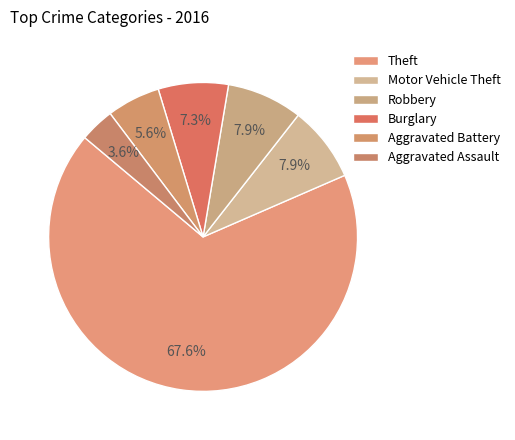

What is the total percentage of Motor Vehicle Theft and Robbery?

15.8%